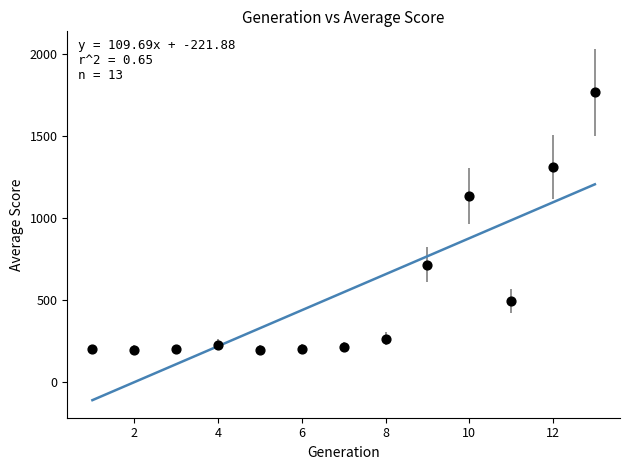

What Y value in the scatter plot is closest to 980?

1133